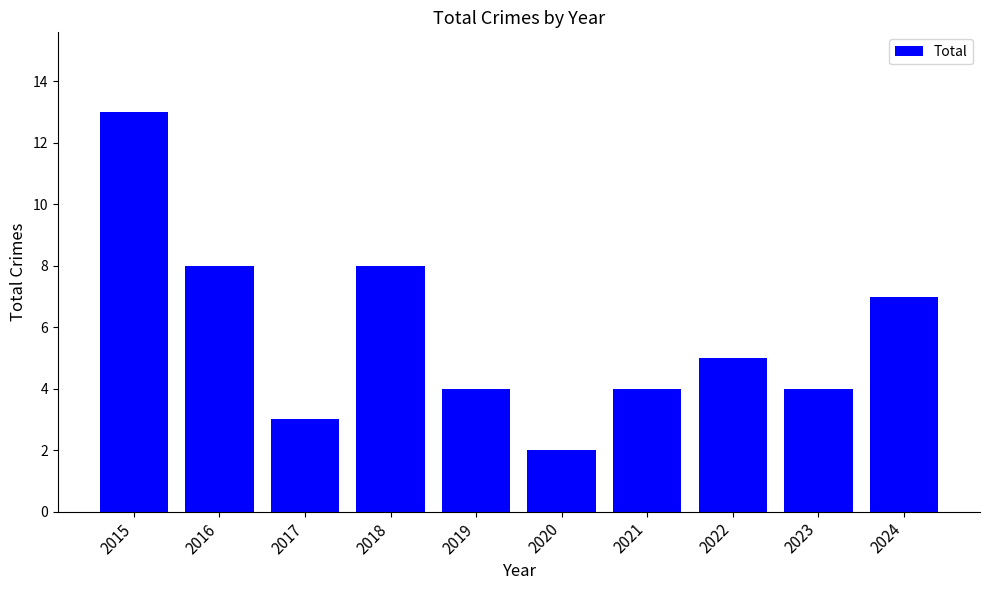

How many data points are less than 5?

5